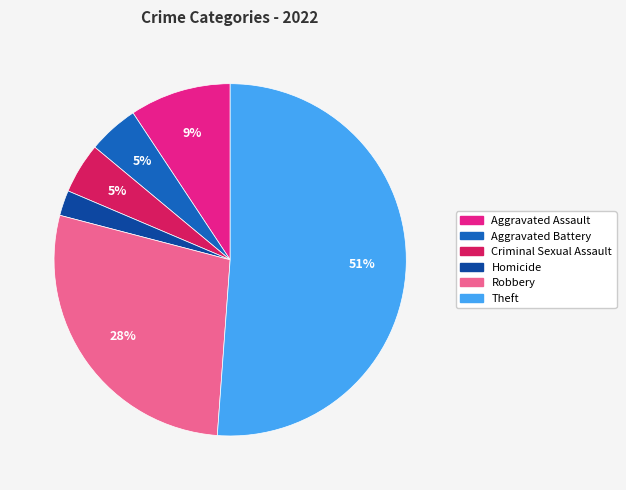

True or false: Aggravated Assault accounts for 9% of the total.

True